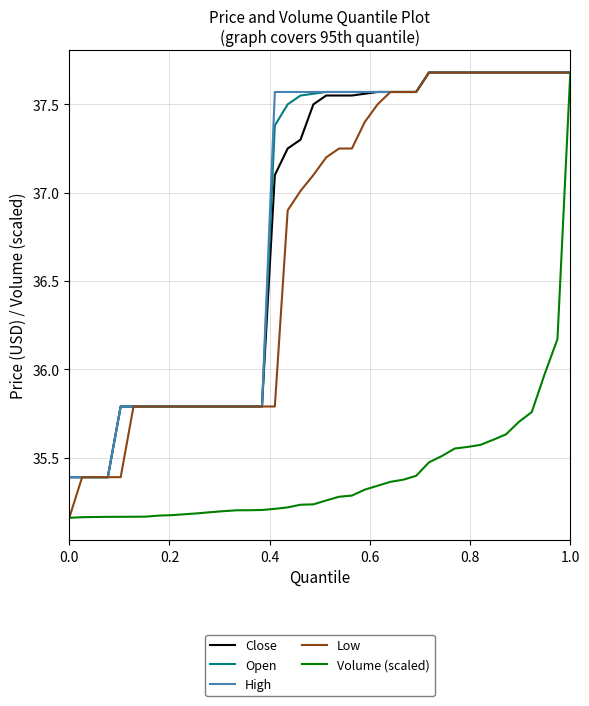

What is the highest value of the High series?

37.7